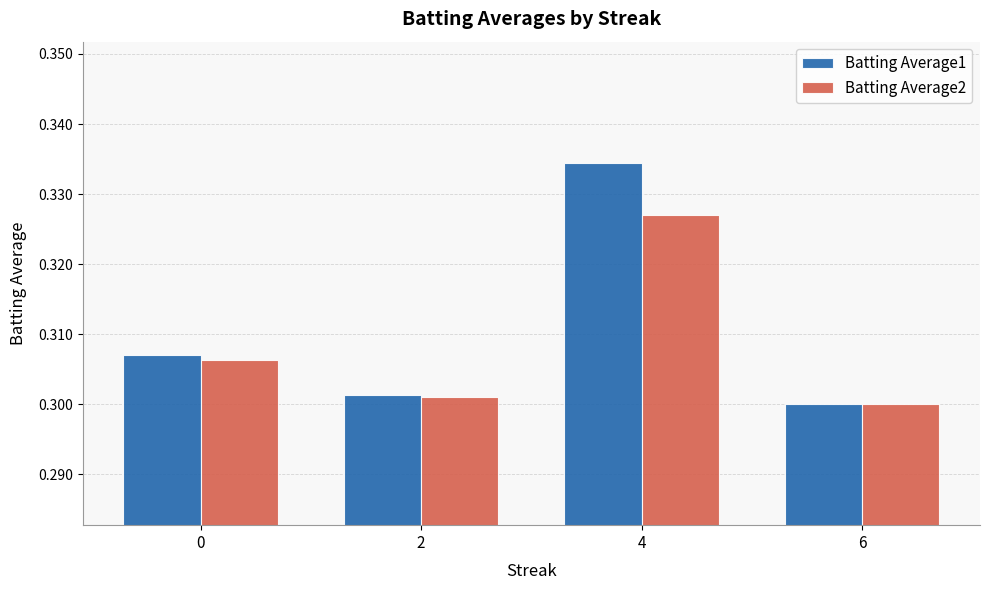

Rank the categories by Batting Average2 value from lowest to highest.

6, 2, 0, 4